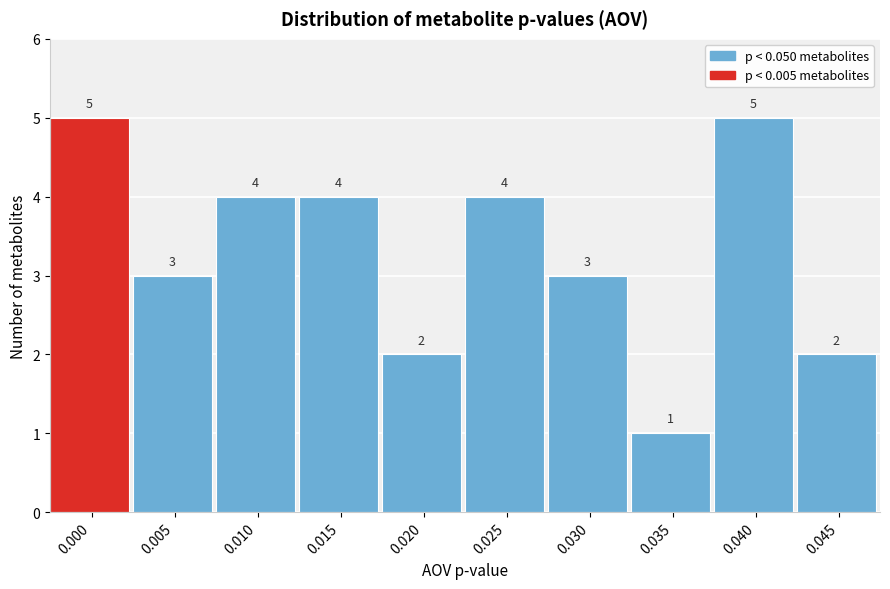

Reading left to right, list all the values displayed in this chart.

5	3	4	4	2	4	3	1	5	2